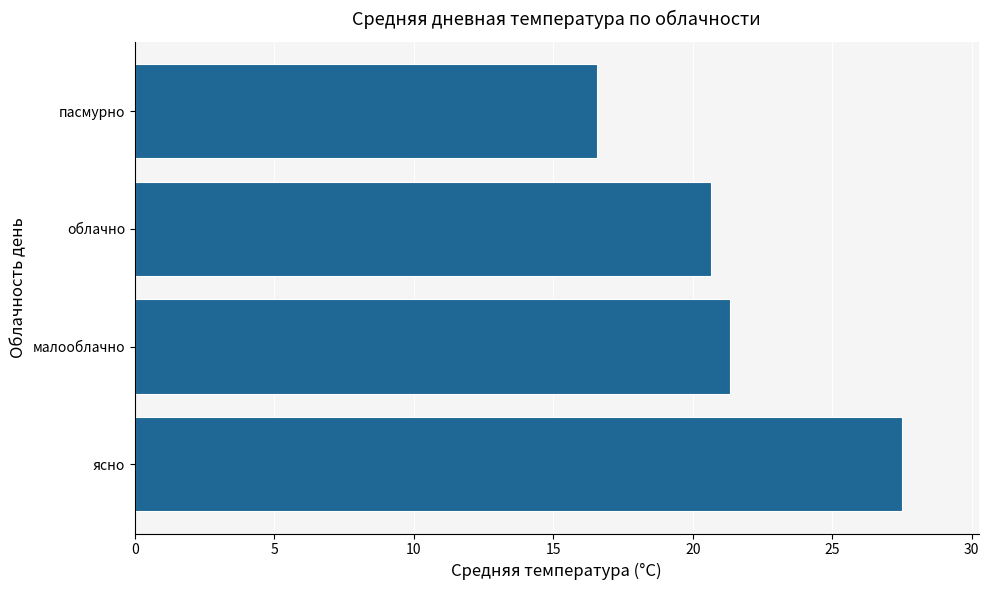

What is the change in value from облачно to пасмурно?

-4.1